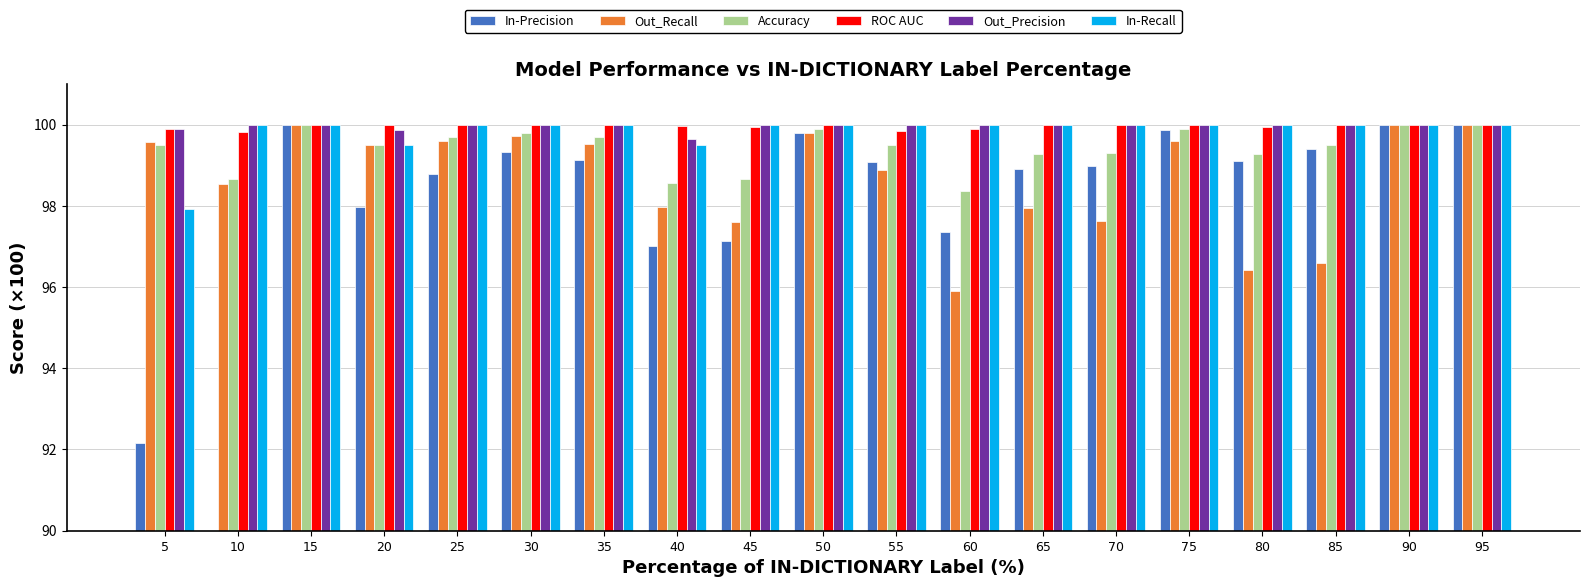

True or false: In-Recall has a value of 144.2 at 55.

False